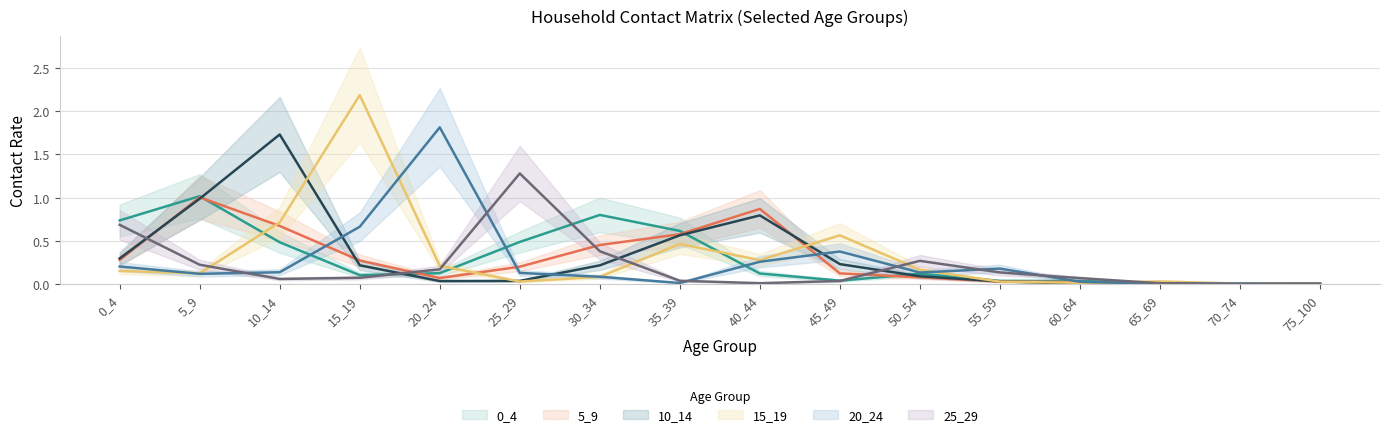

Is this an area chart (filled region under the line)?

No